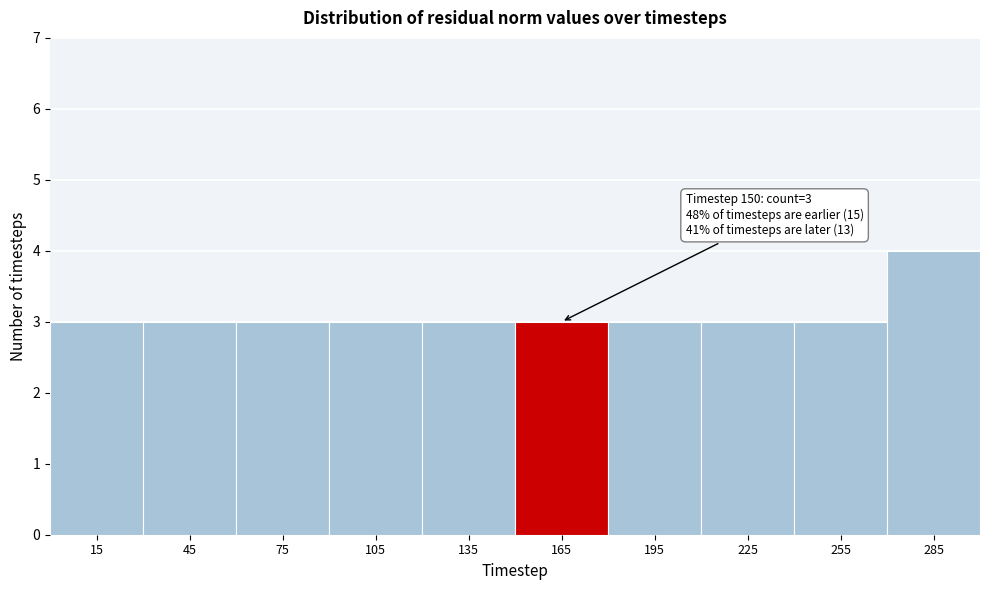

Over which range of the x-axis is the bar tallest?

270 to 300